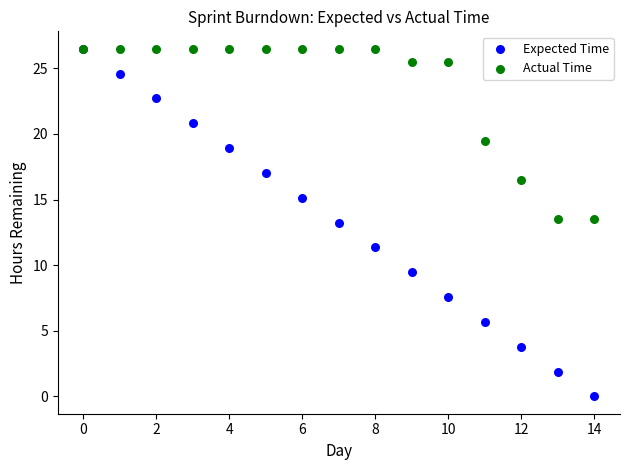

In the Actual Time series, what Y value is closest to 20?

19.5